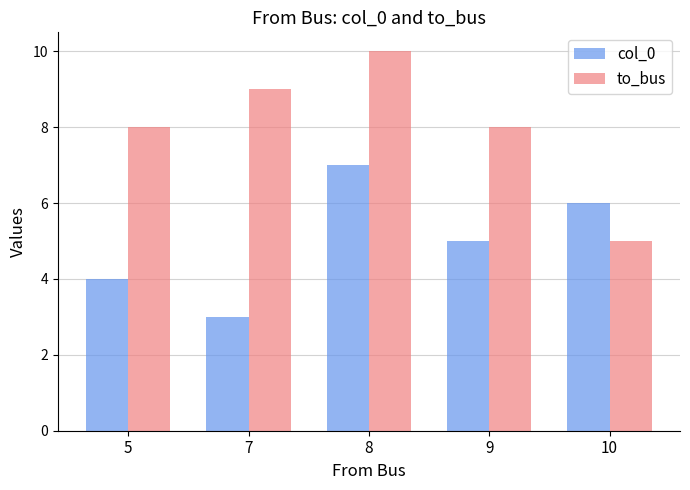

Reading left to right, extract all data points from this chart.

col_0: 5=4	7=3	8=7	9=5	10=6
to_bus: 5=8	7=9	8=10	9=8	10=5